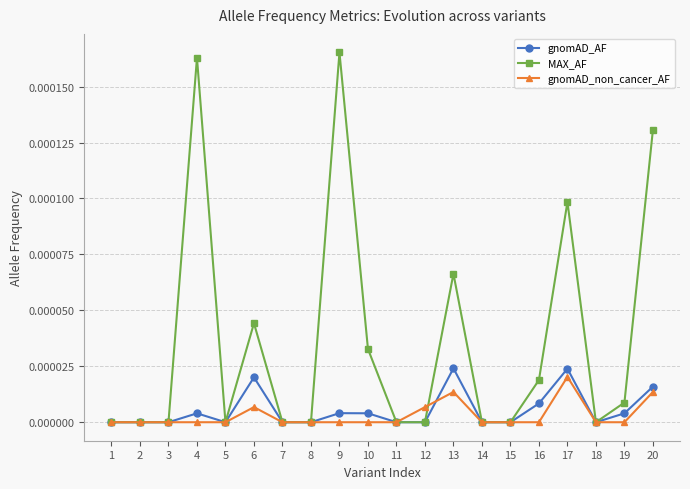

True or false: gnomAD_AF has more than 2 points higher than both neighbors.

True